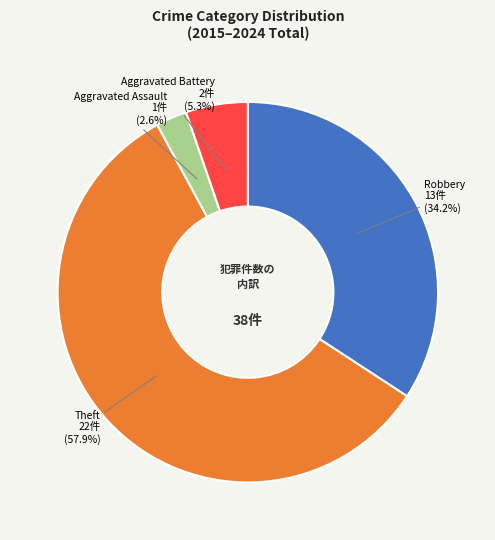

How many slices are in this pie chart?

4